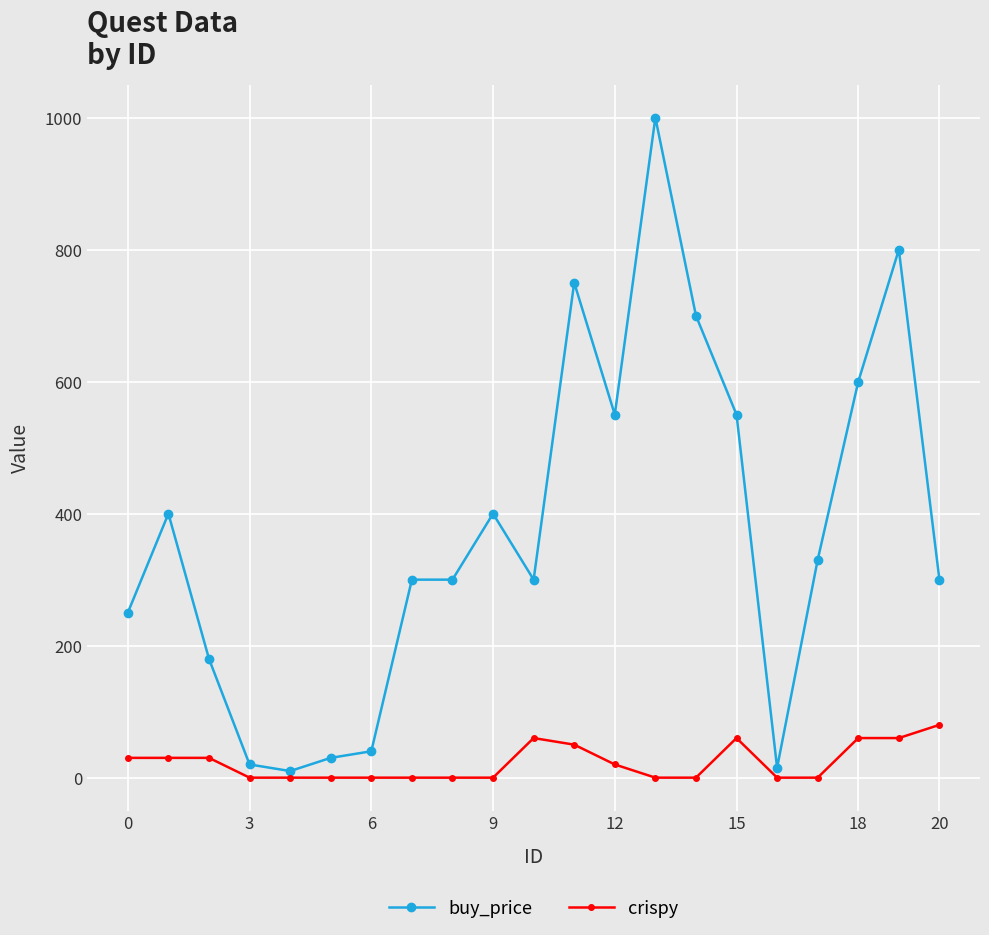

What are all the series names shown in the legend?

buy_price, crispy